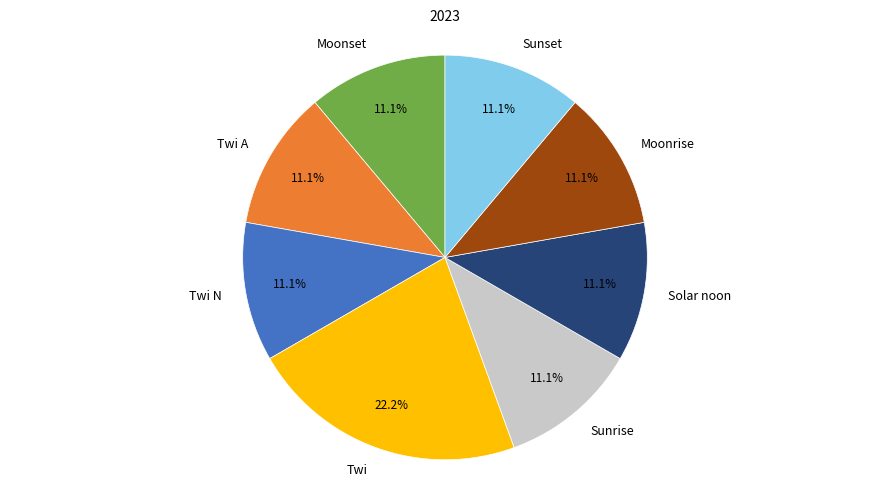

What is the largest slice in the pie chart?

Twi